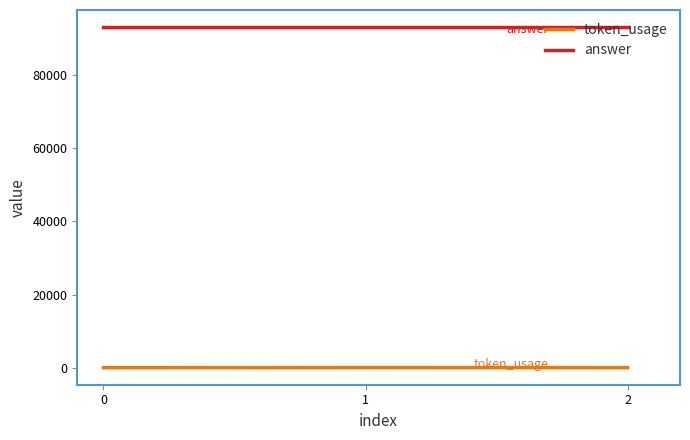

The answer series shows 144831 at 0. True or false?

False